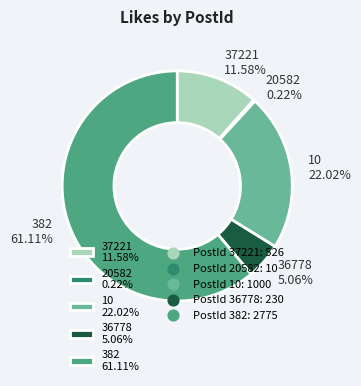

Is 382 61.11% the majority of the pie?

Yes